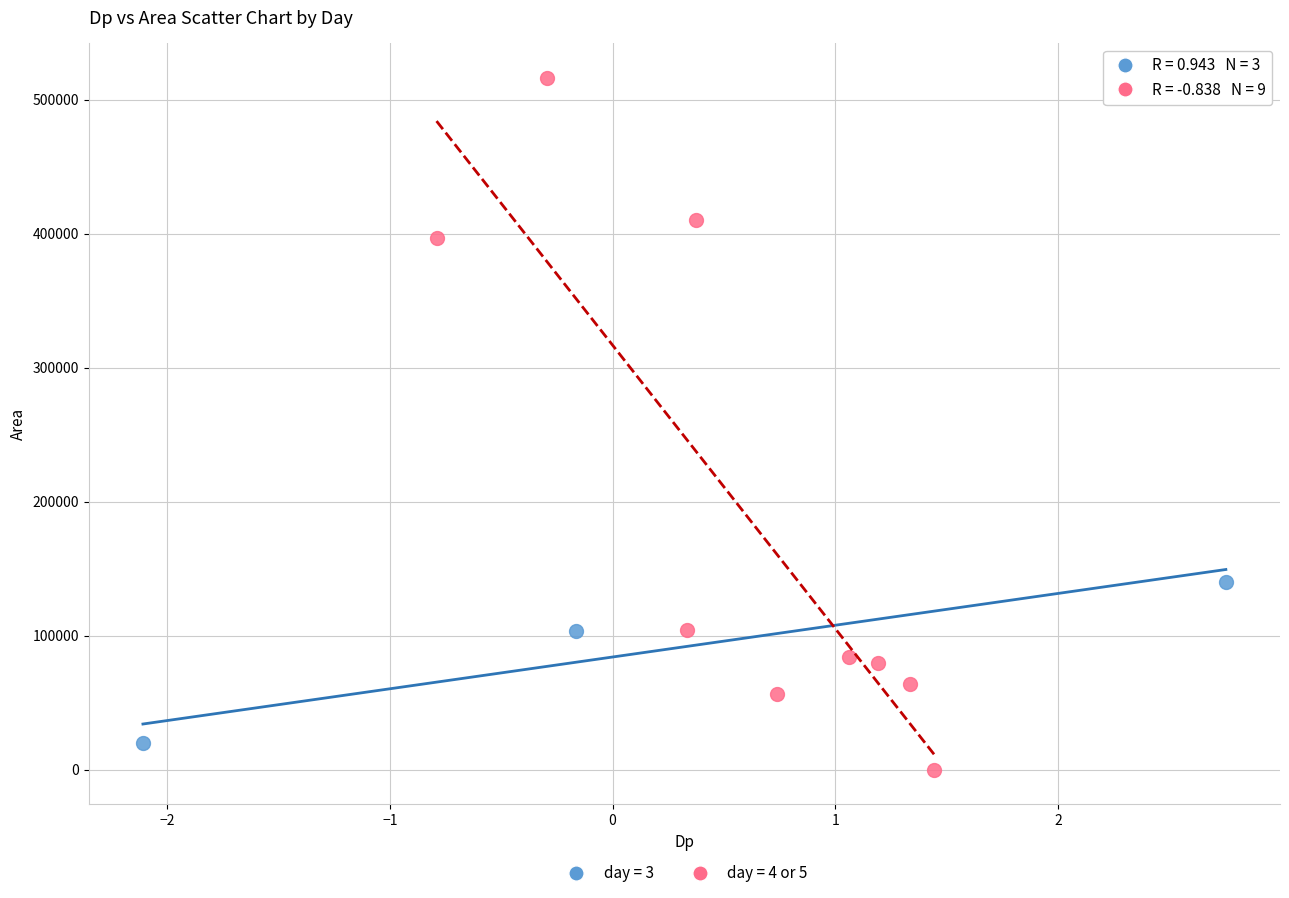

Which series reaches the maximum Y coordinate?

day = 4 or 5